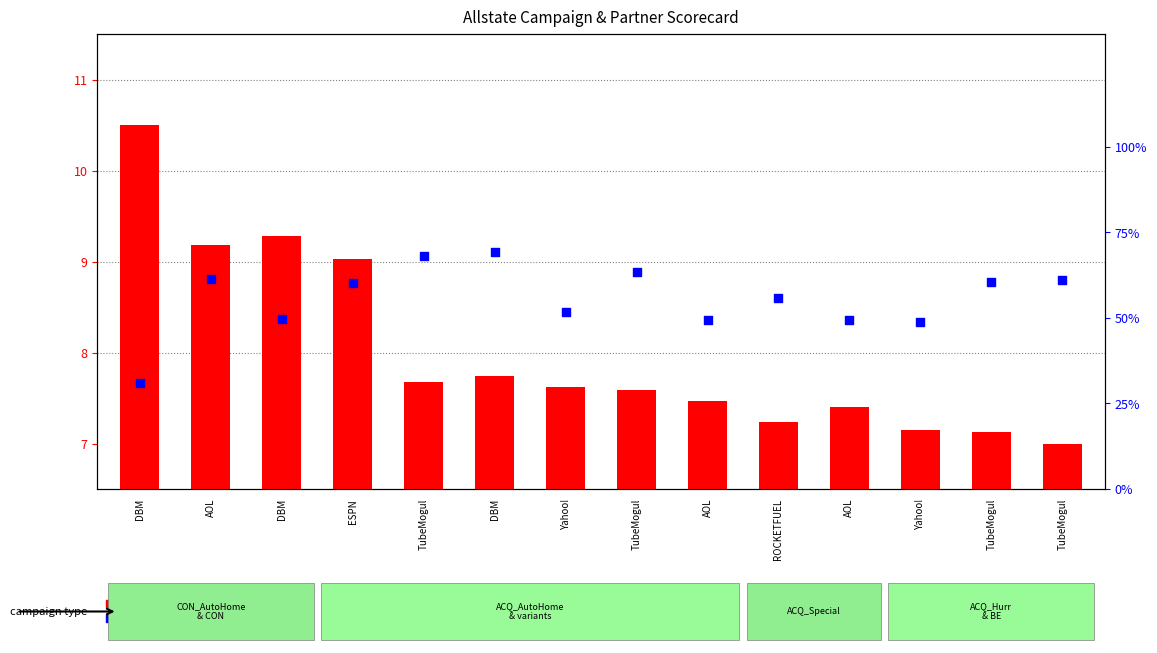

Which series has the widest spread of Y values?

viewability % (percentile rank)